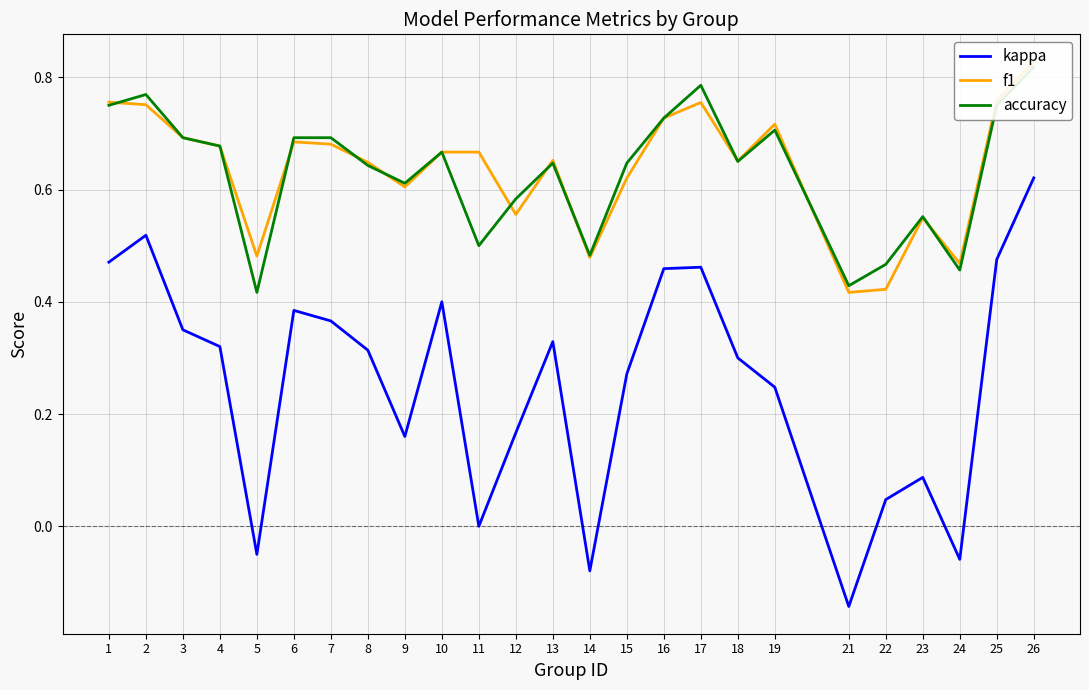

True or false: kappa and f1 intersect in this chart.

False